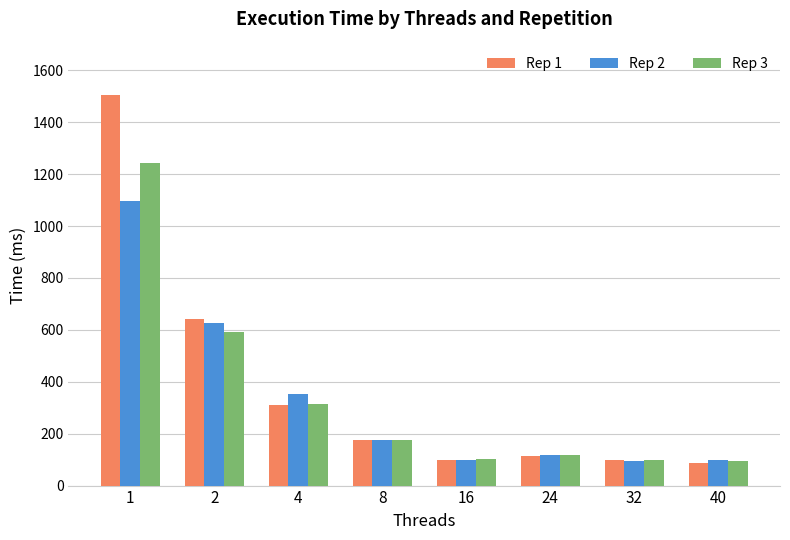

How many groups of bars are there?

8